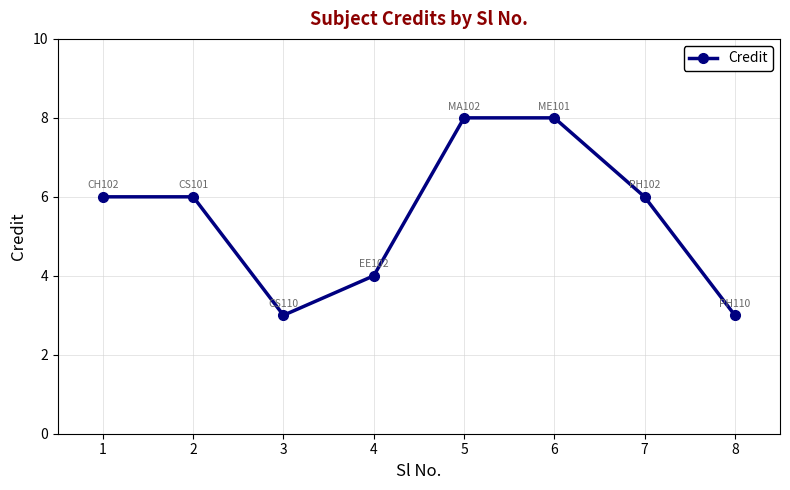

How many lines are shown in the chart?

1